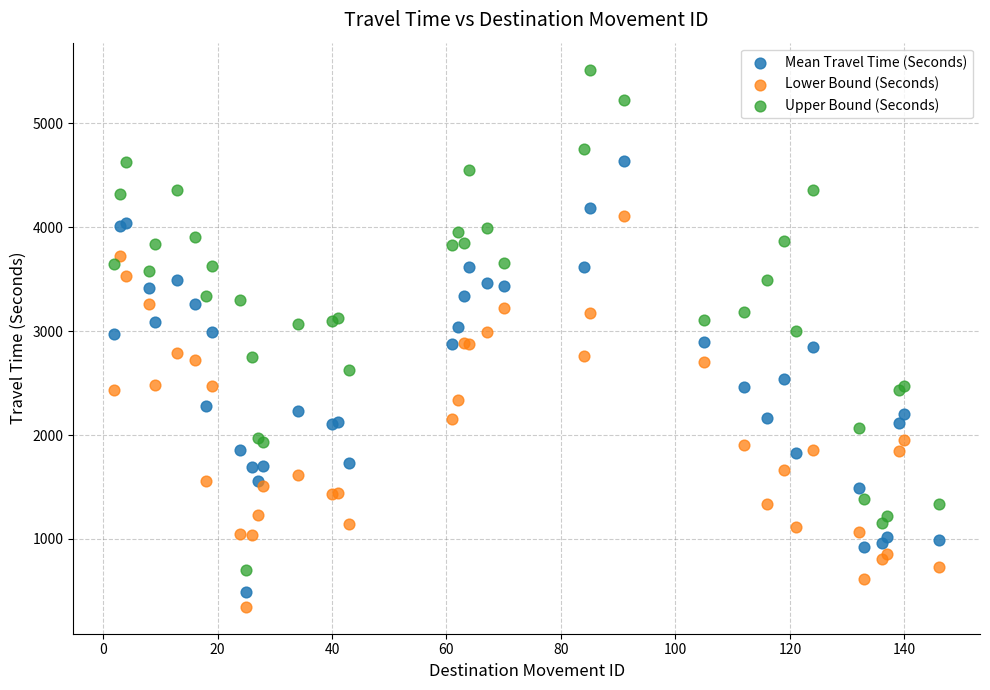

What is the X range (max minus min) for the scatter plot?

144